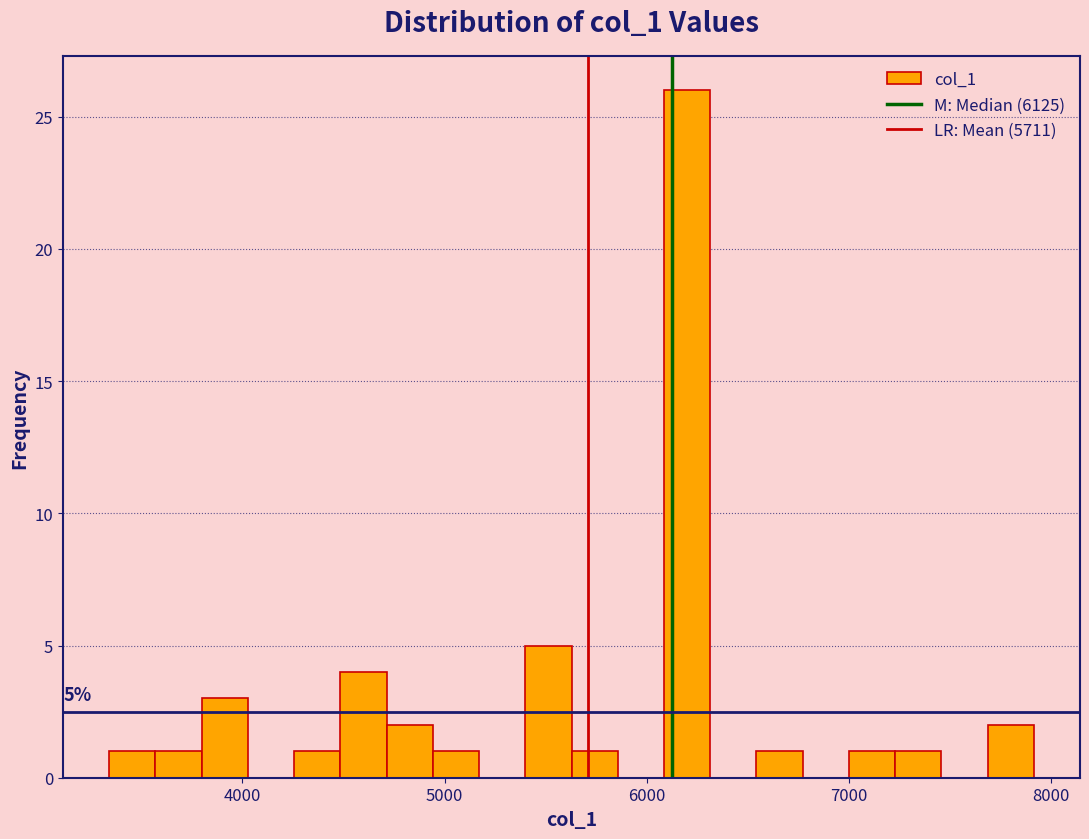

Read against the x-axis, roughly where is the centre of the tallest bar?

6200